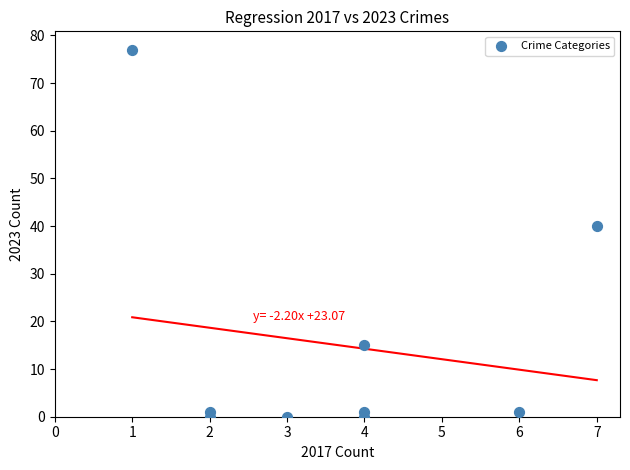

What is the range of Y values (max minus min)?

77